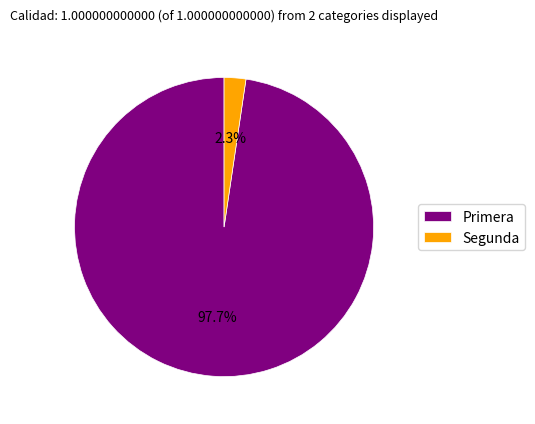

Between Segunda and Primera, which is larger?

Primera